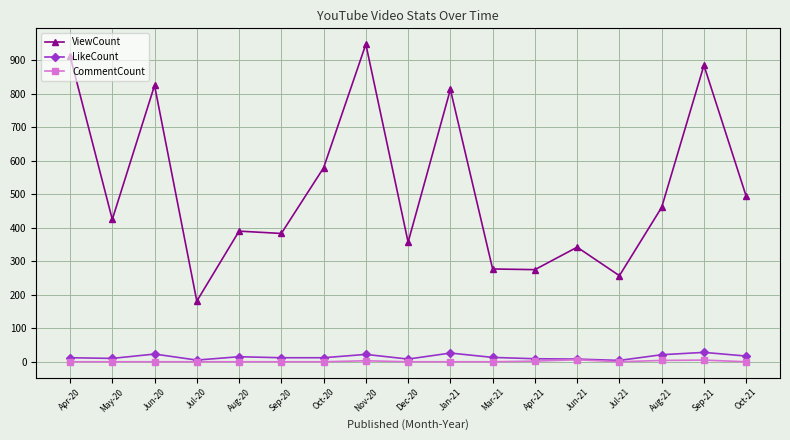

Between Aug-20 and Jul-21, which series saw the biggest shift?

ViewCount